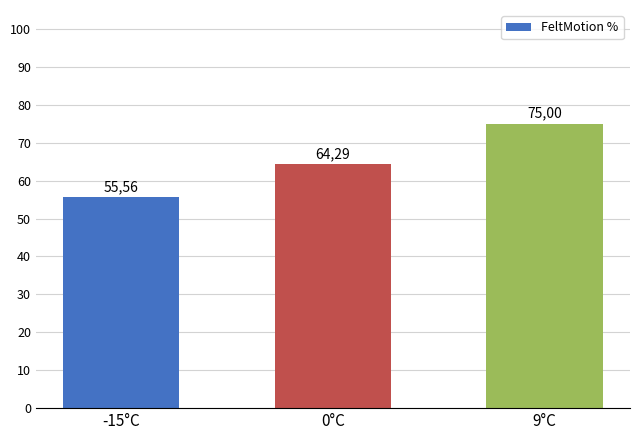

How many bars are there in total?

3